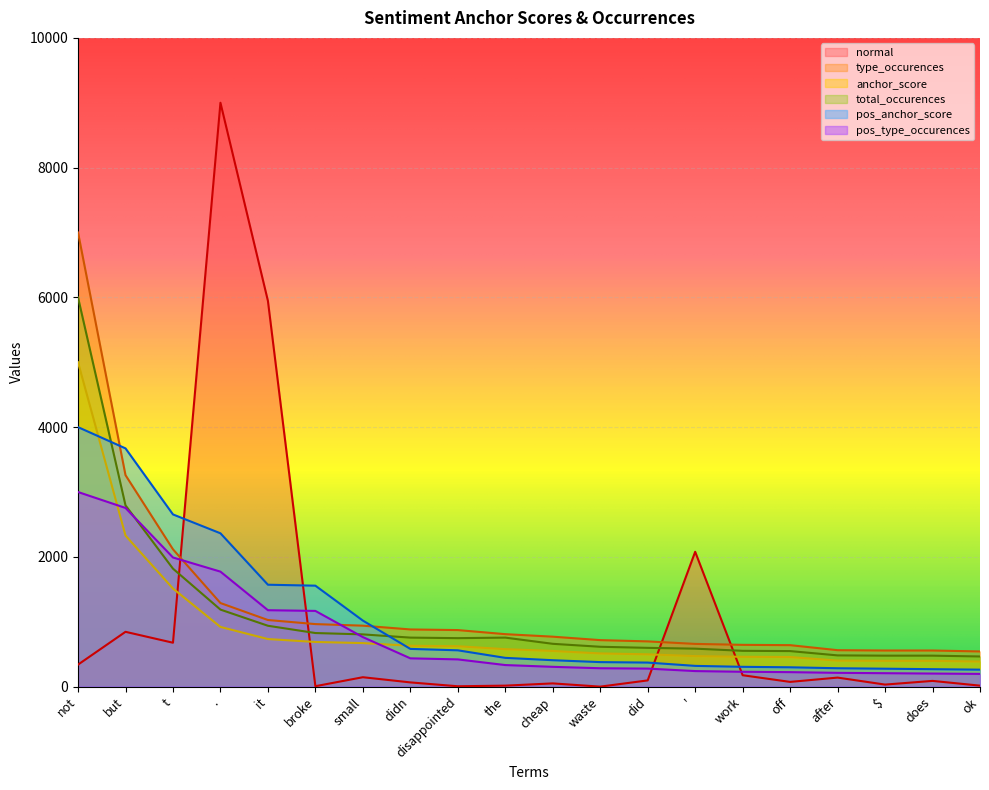

Which series ends up on top after the final intersection of pos_anchor_score and total_occurences?

total_occurences